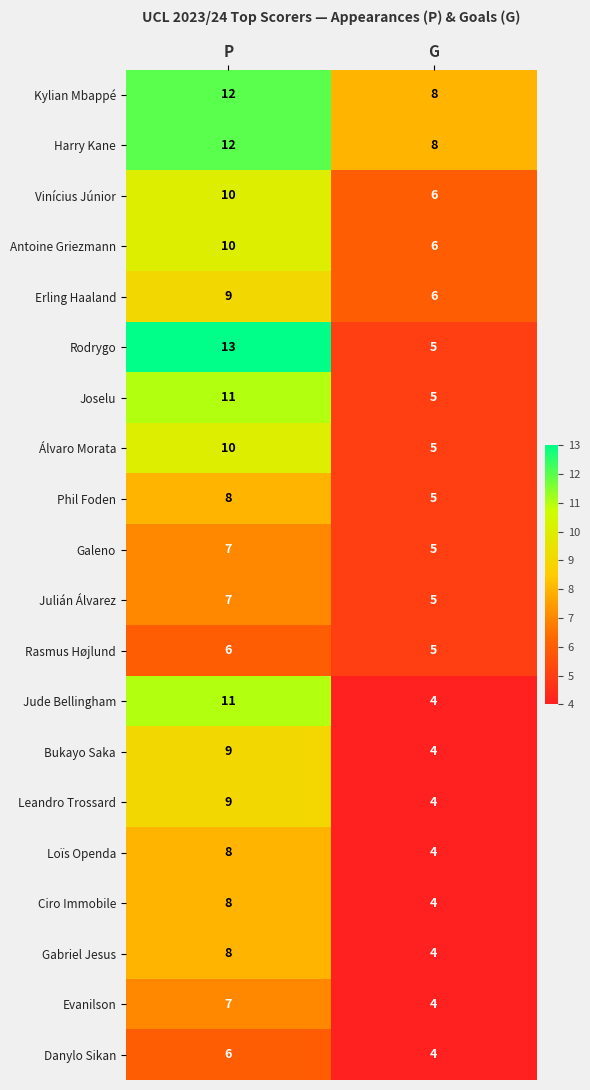

Which series has the largest range (max minus min)?

Rodrygo